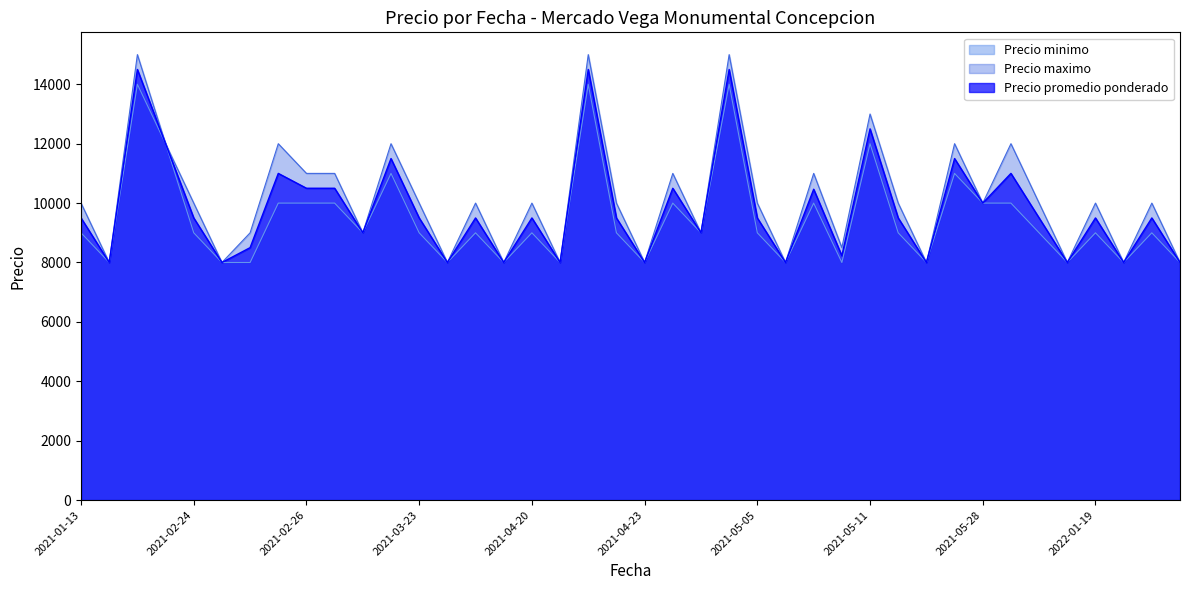

True or false: Precio maximo has a value of 2316 at 2021-04-07.

False